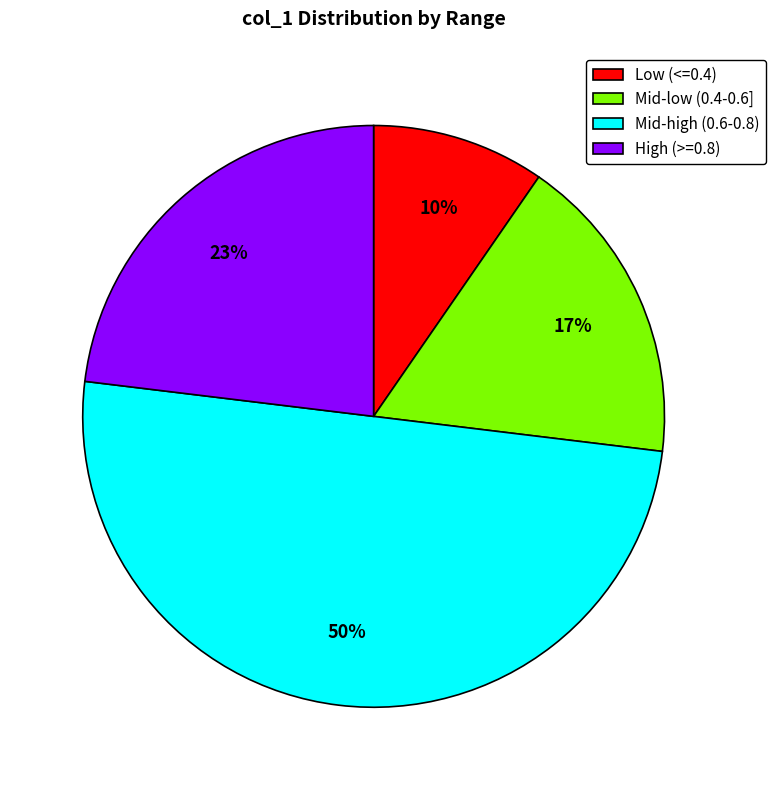

Do High (>=0.8) and Mid-low (0.4-0.6] together represent more than half of the pie?

No